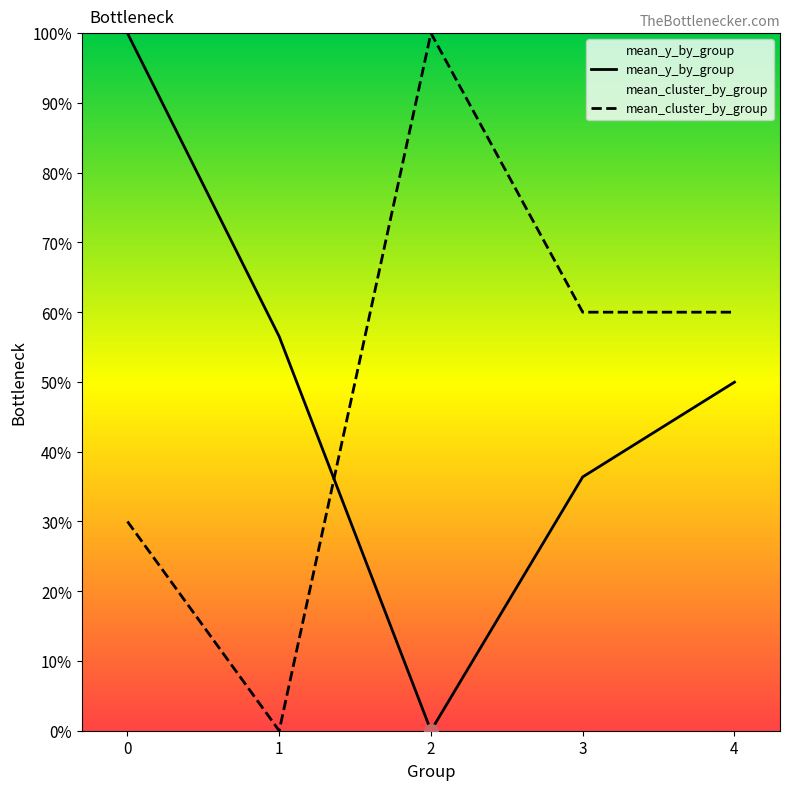

Which series has the widest spread of Y values?

mean_y_by_group